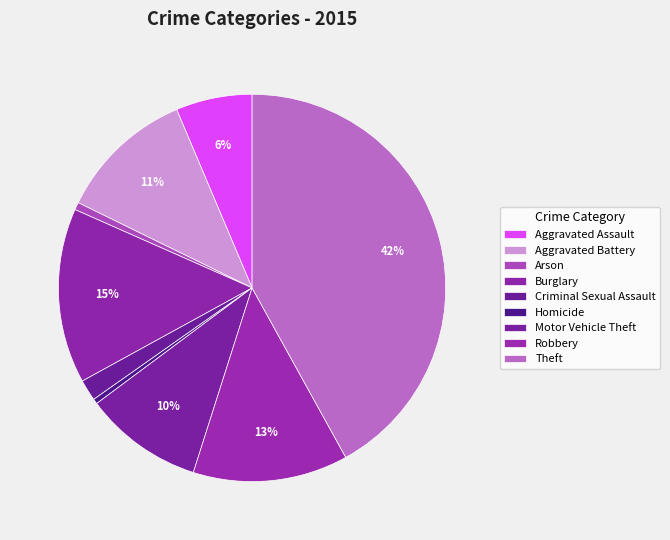

The Homicide slice represents 1% of the pie. True or false?

False